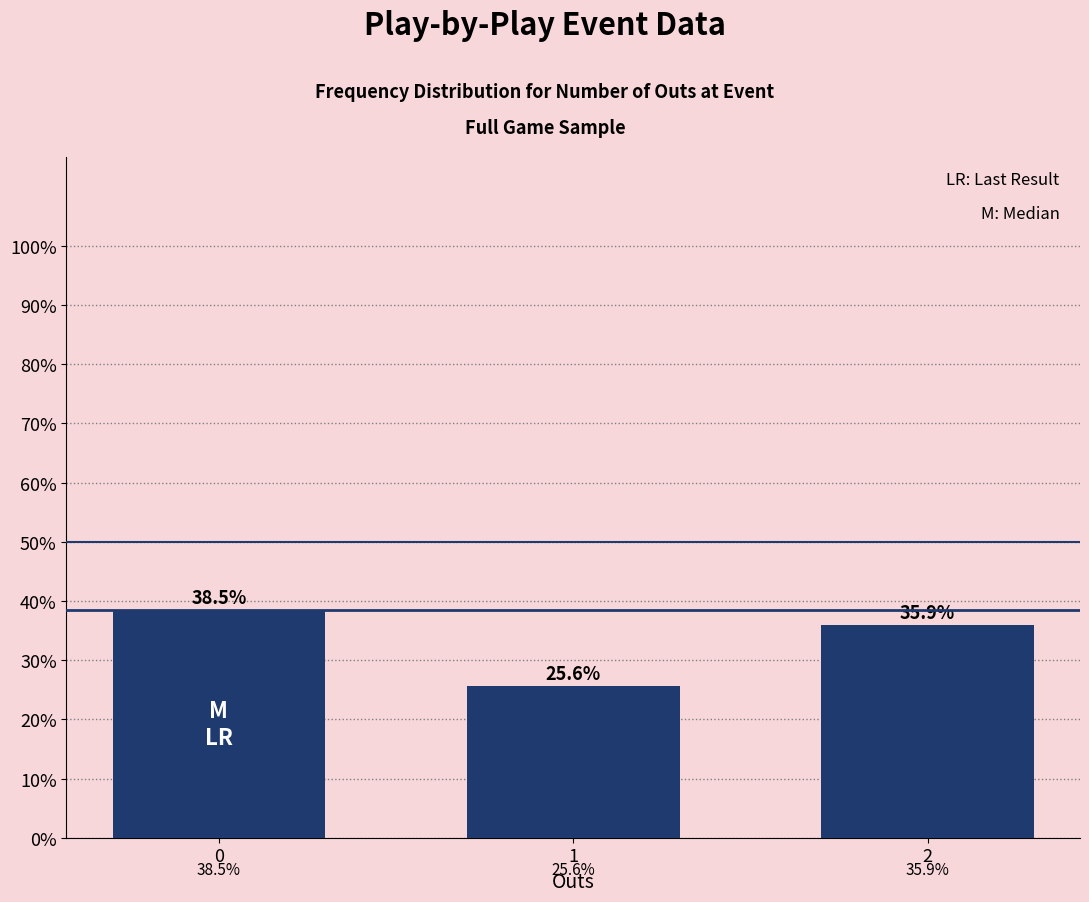

Is it true that the value at 2 is 35.9?

True